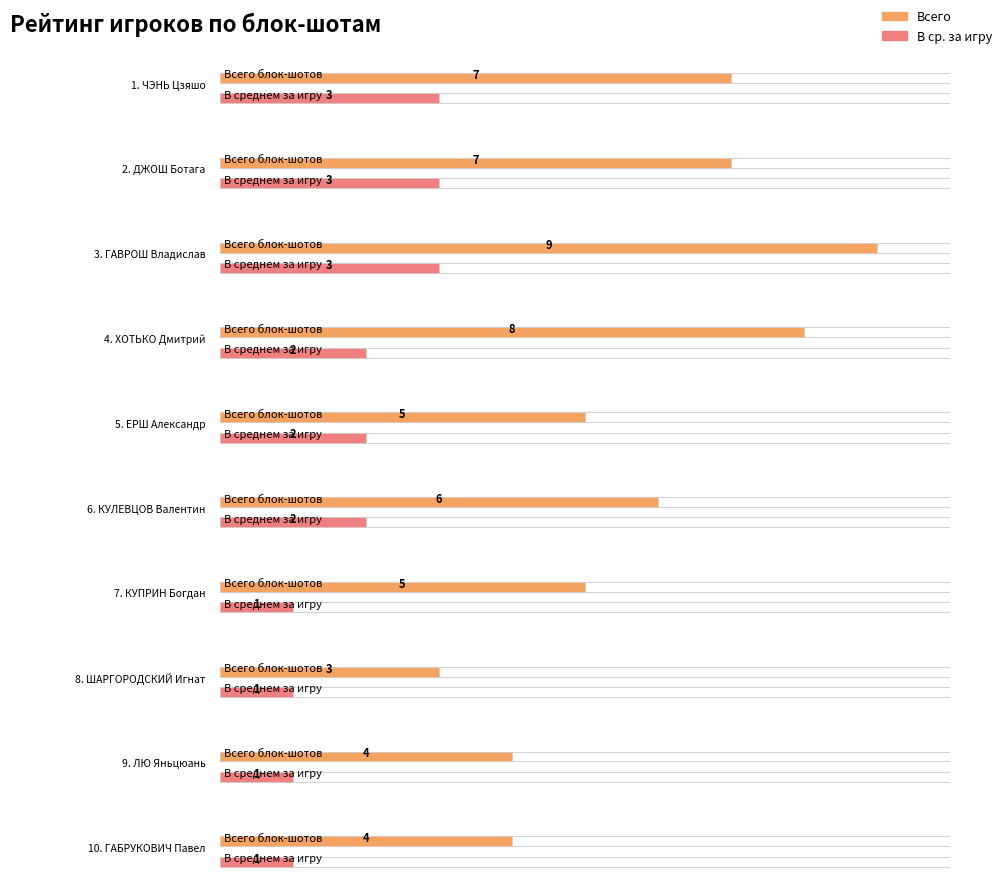

What is the average value of the В ср. за игру series?

2